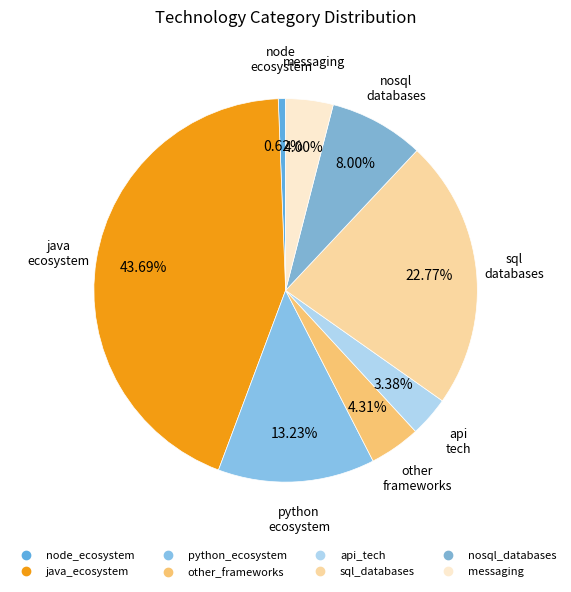

Between messaging and other_frameworks, which is larger?

other_frameworks